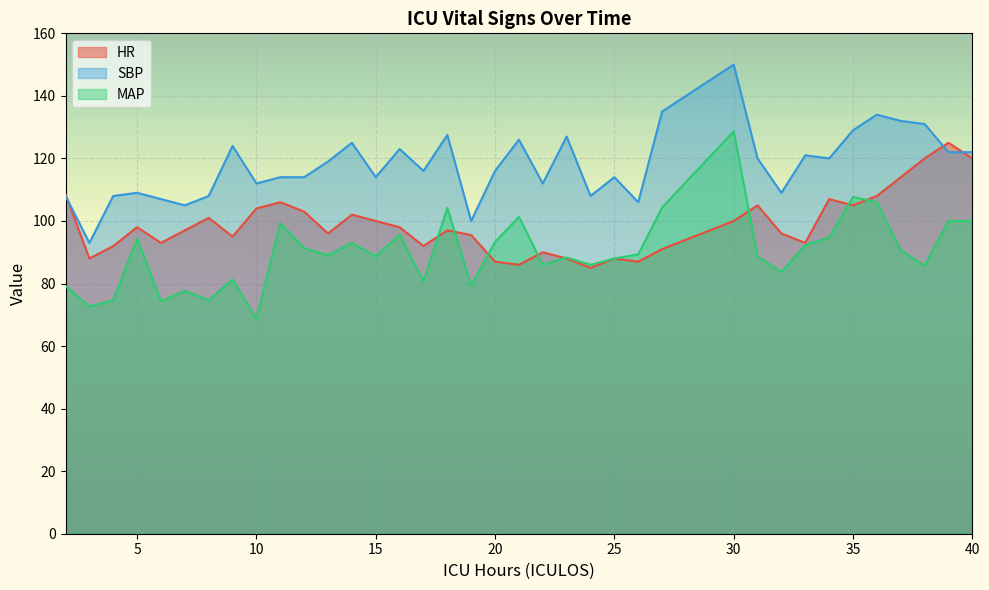

Reading right to left, transcribe all the data shown in this chart.

HR: 120.0	125.0	120.0	114.0	108.0	105.0	107.0	93.0	96.0	105.0	100.0	91.0	87.0	88.0	85.0	88.0	90.0	86.0	87.0	95.5	97.0	92.0	98.0	100.0	102.0	96.0	103.0	106.0	104.0	95.0	101.0	97.0	93.0	98.0	92.0	88.0	108.5
SBP: 122.0	122.0	131.0	132.0	134.0	129.0	120.0	121.0	109.0	120.0	150.0	135.0	106.0	114.0	108.0	127.0	112.0	126.0	116.0	100.0	127.5	116.0	123.0	114.0	125.0	119.0	114.0	114.0	112.0	124.0	108.0	105.0	107.0	109.0	108.0	93.0	108.0
MAP: 100.0	100.0	85.7	90.7	106.0	107.7	94.7	92.3	83.7	88.7	128.7	104.3	89.3	88.0	86.0	88.3	86.0	101.3	93.3	79.3	104.2	80.7	95.7	88.7	93.0	89.0	91.3	99.3	68.7	81.3	74.7	77.7	74.3	94.3	74.7	72.7	79.2